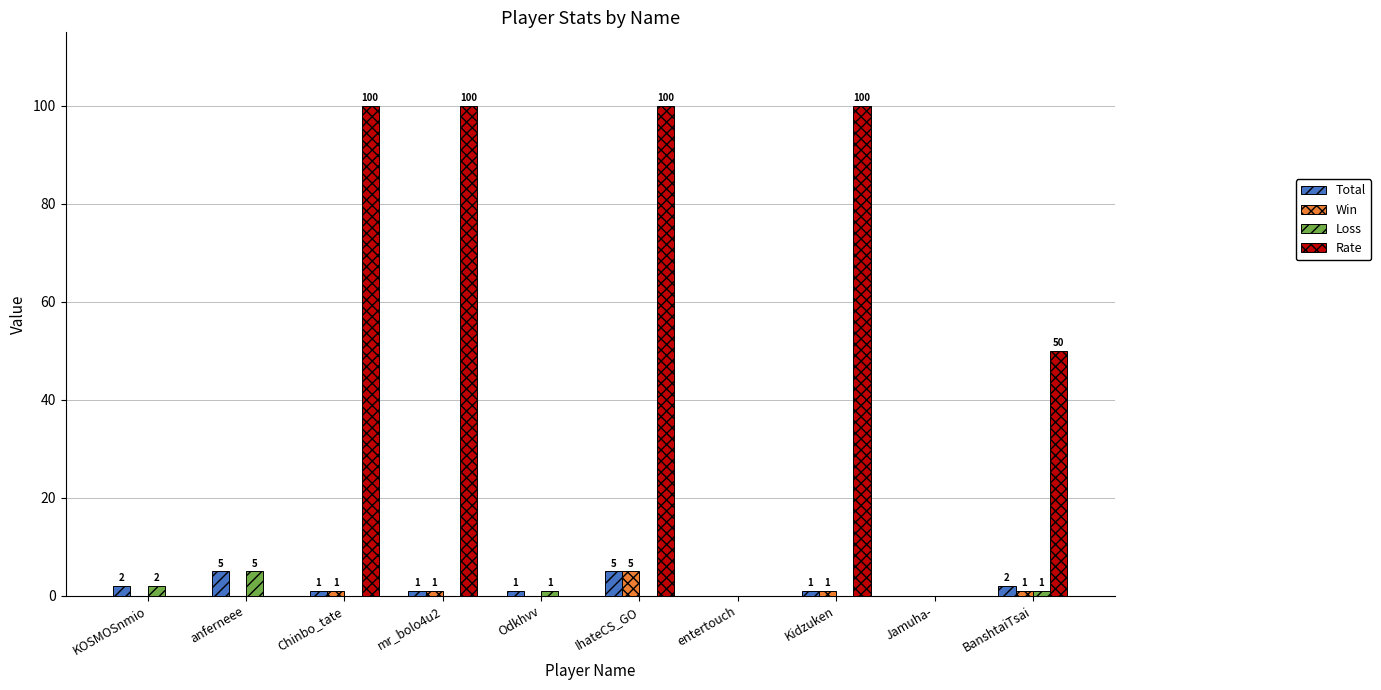

What is the approximate value of Loss at BanshtaiTsai?

1